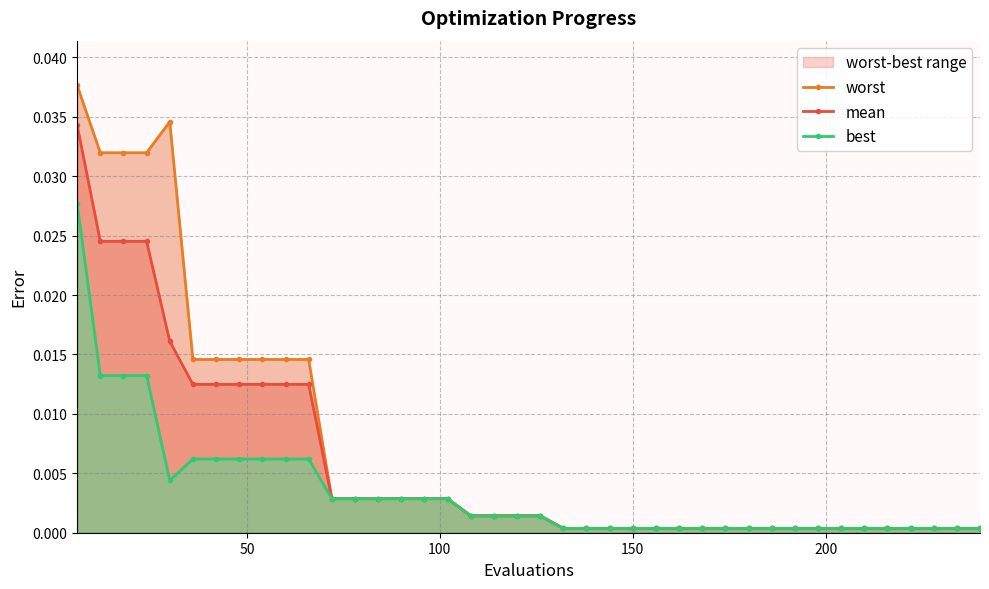

True or false: best and worst intersect in this chart.

False